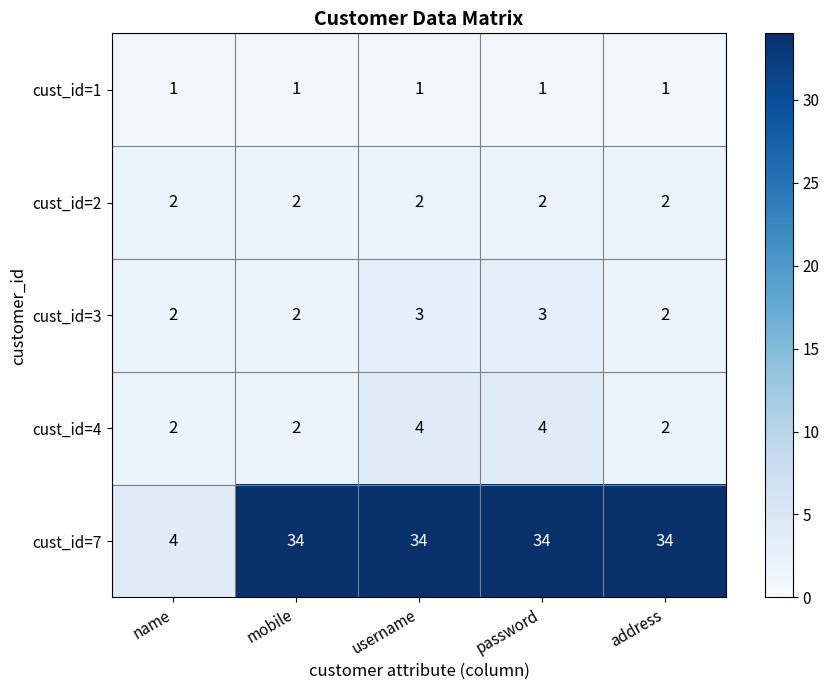

Reading left to right, transcribe all the data shown in this chart.

cust_id=1: 1	1	1	1	1
cust_id=2: 2	2	2	2	2
cust_id=3: 2	2	3	3	2
cust_id=4: 2	2	4	4	2
cust_id=7: 4	34	34	34	34